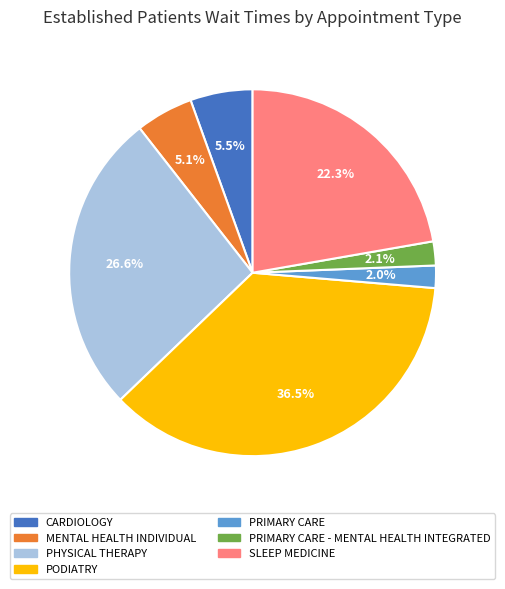

Is there any slice that represents more than half of the pie?

No